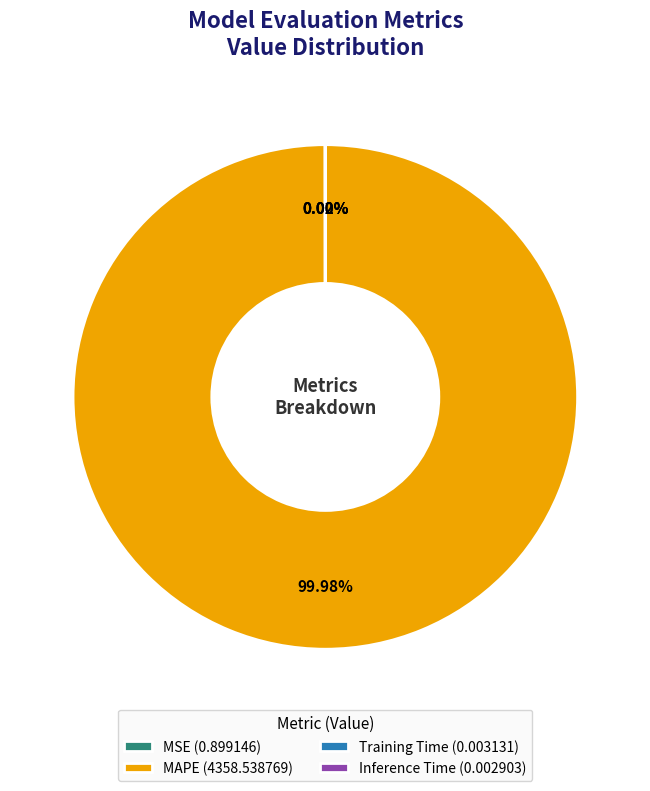

Which category has the biggest portion of the pie?

MAPE (4358.538769)